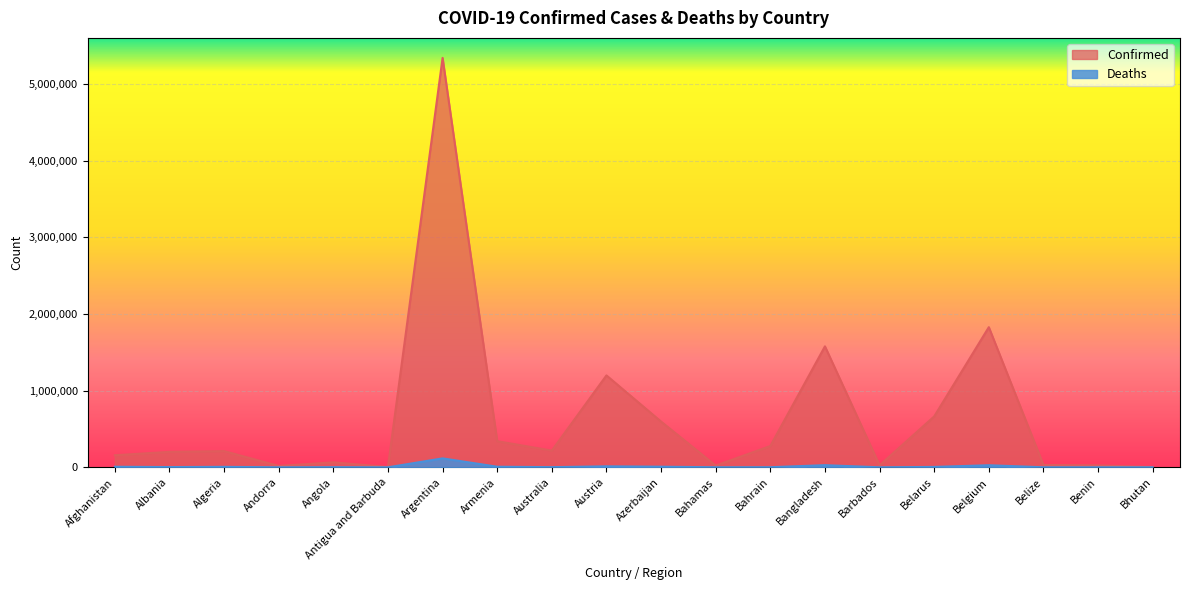

Rank the series by their maximum value, from lowest to highest.

Deaths, Confirmed